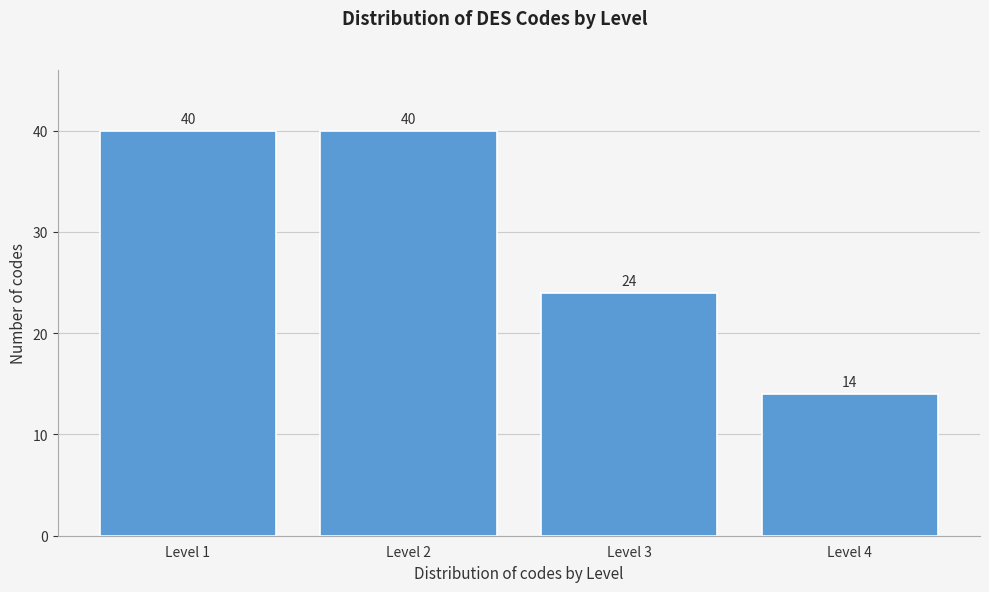

Reading right to left, extract all data points from this chart.

14	24	40	40